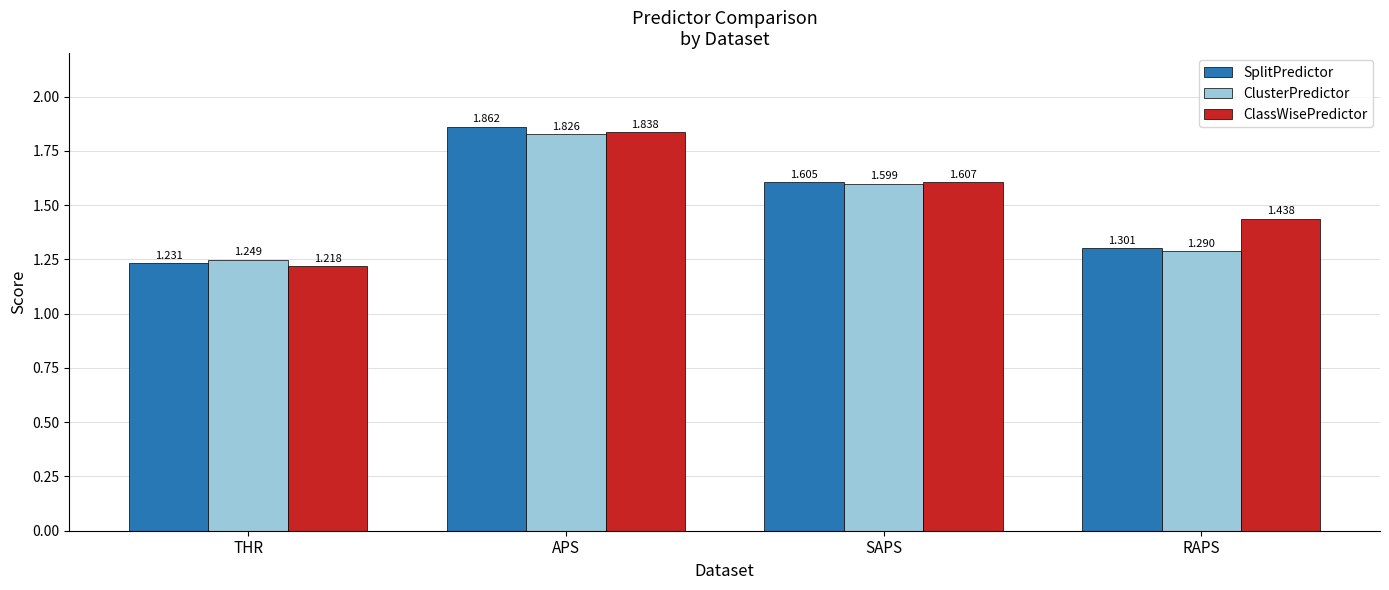

Count the ClusterPredictor values in the range 1 to 2.

4